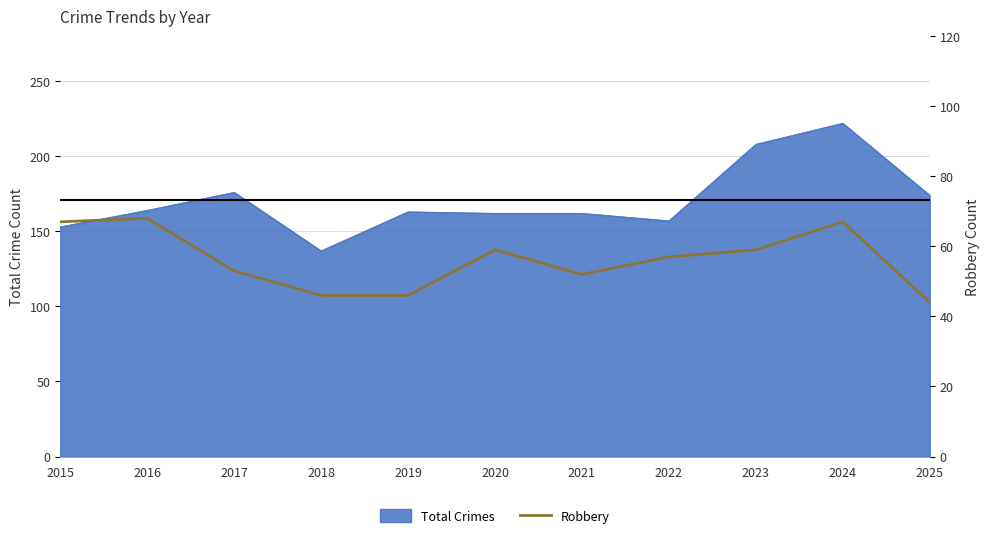

How many interior local valleys (lower than both neighbors) does the data have?

1